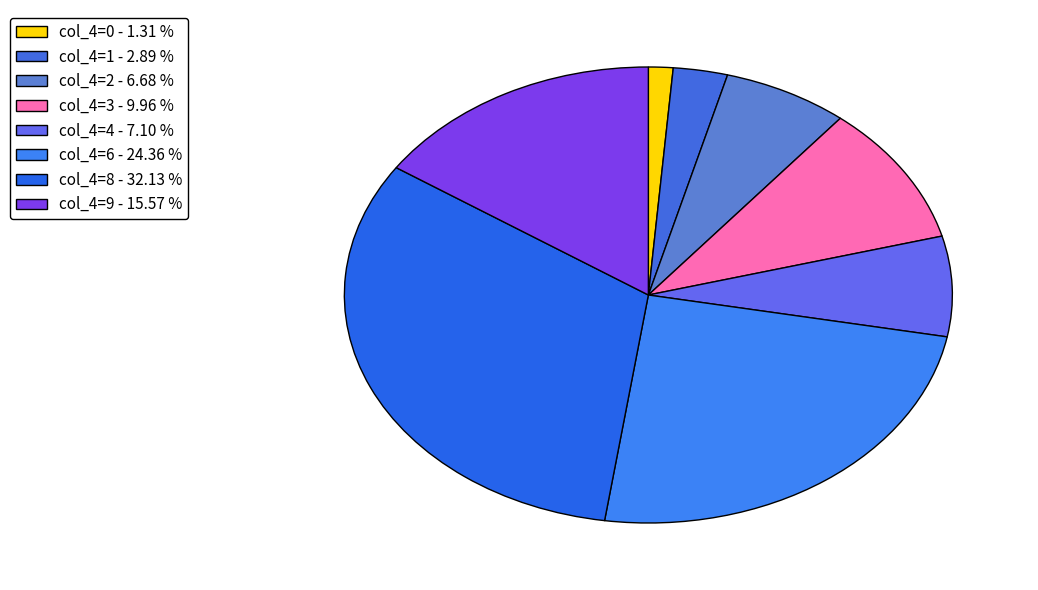

Count the number of slices in the pie.

8